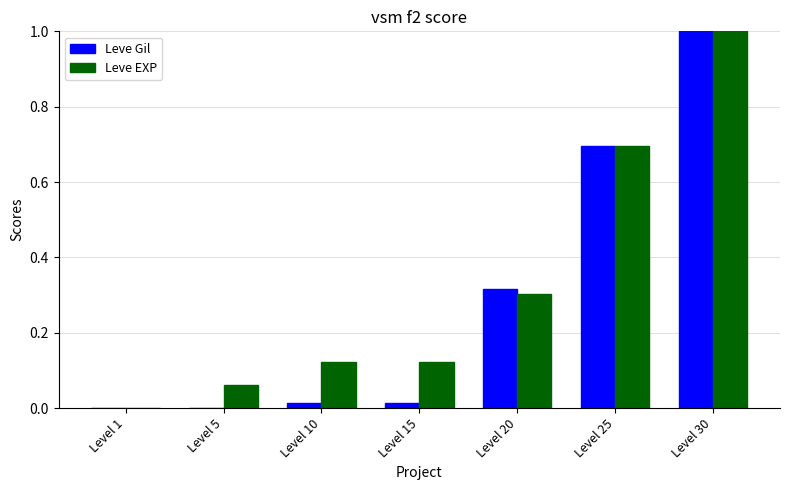

Which series changed the most between Level 1 and Level 15?

Leve EXP